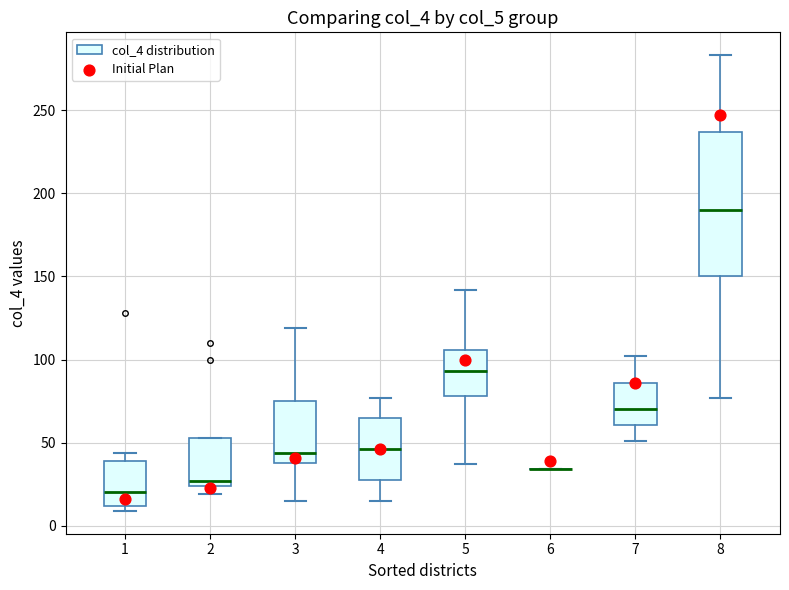

Which box is the tallest, from its lower edge to its upper edge?

8